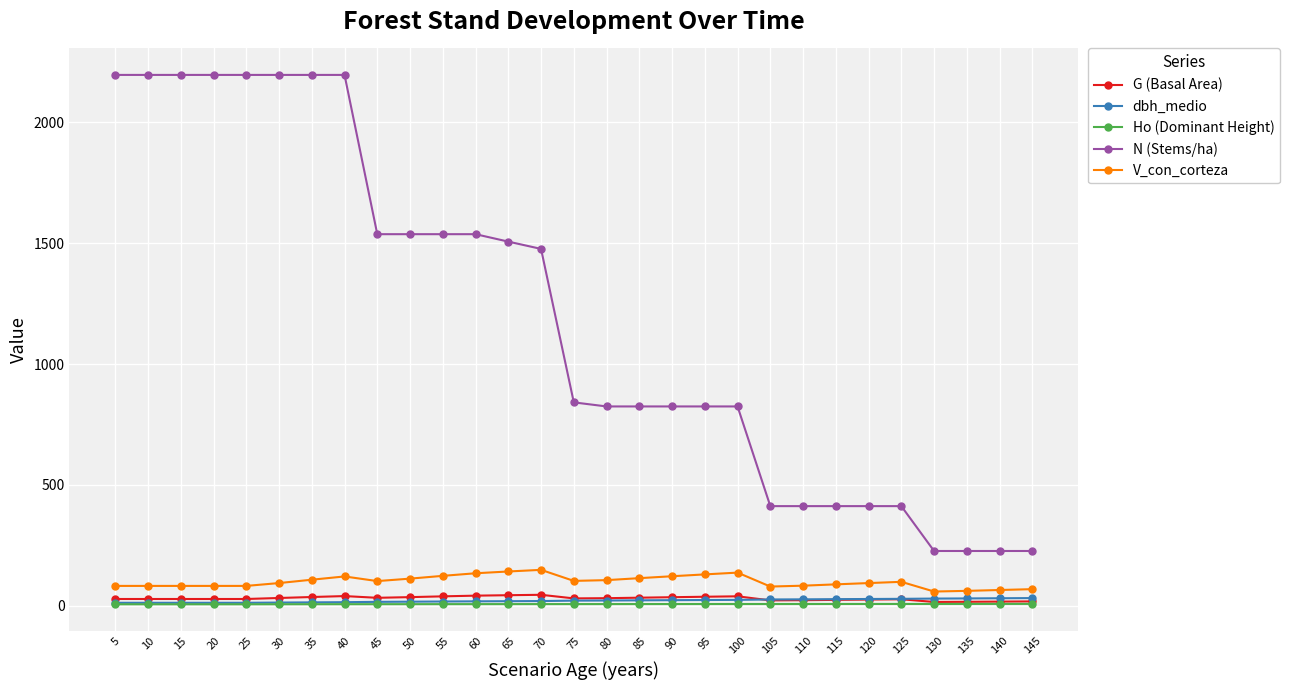

Which series has the largest range (max minus min)?

N (Stems/ha)